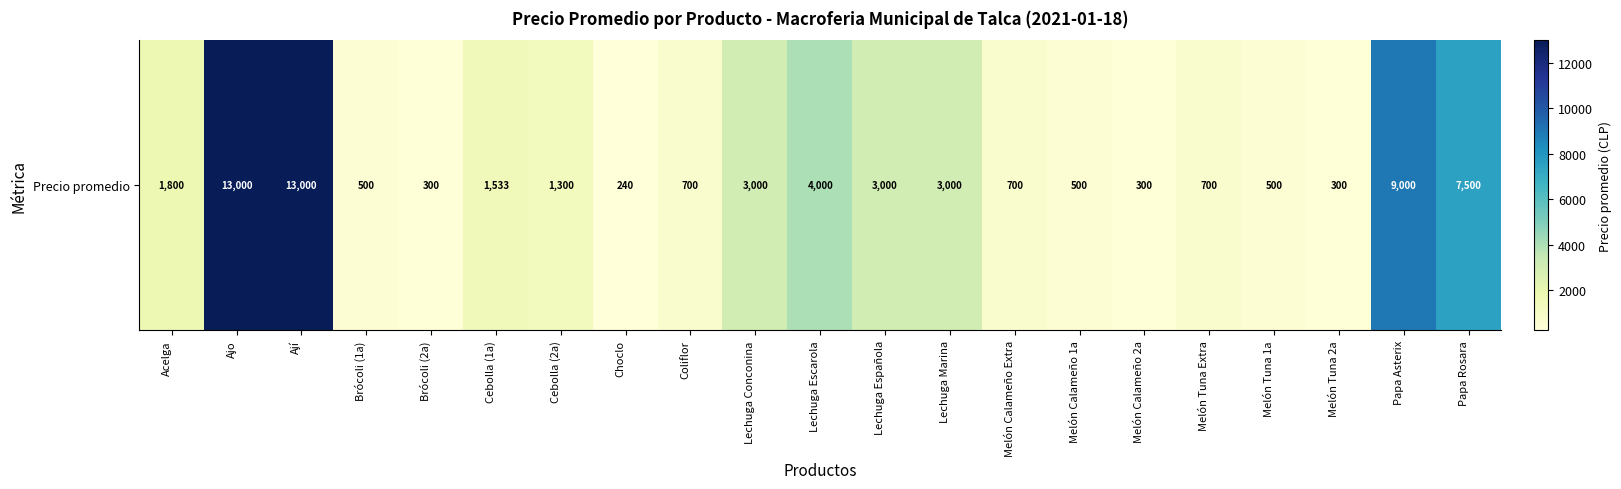

Is it true that the value at Coliflor is 700?

True